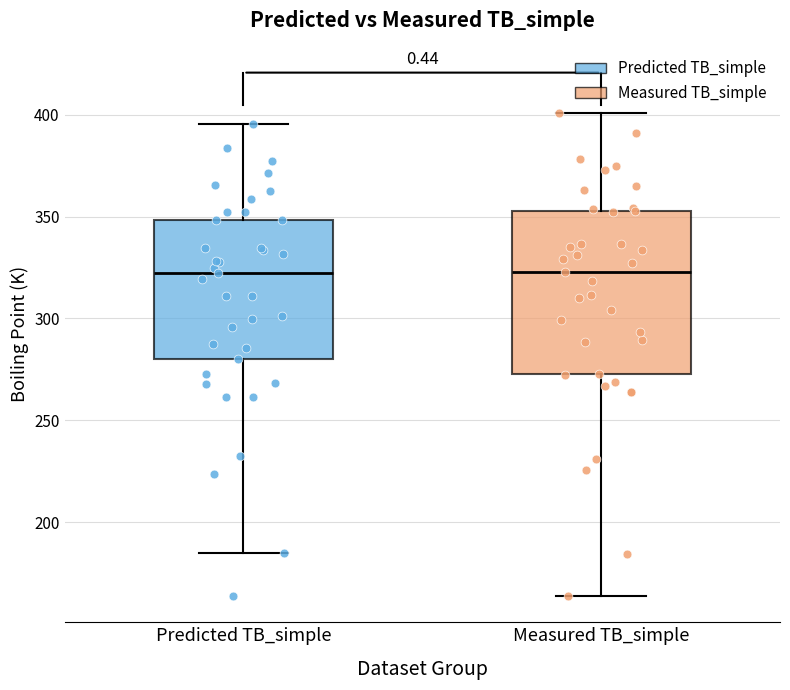

Comparing the boxes themselves (not the whiskers), which one is the tallest?

Measured TB_simple